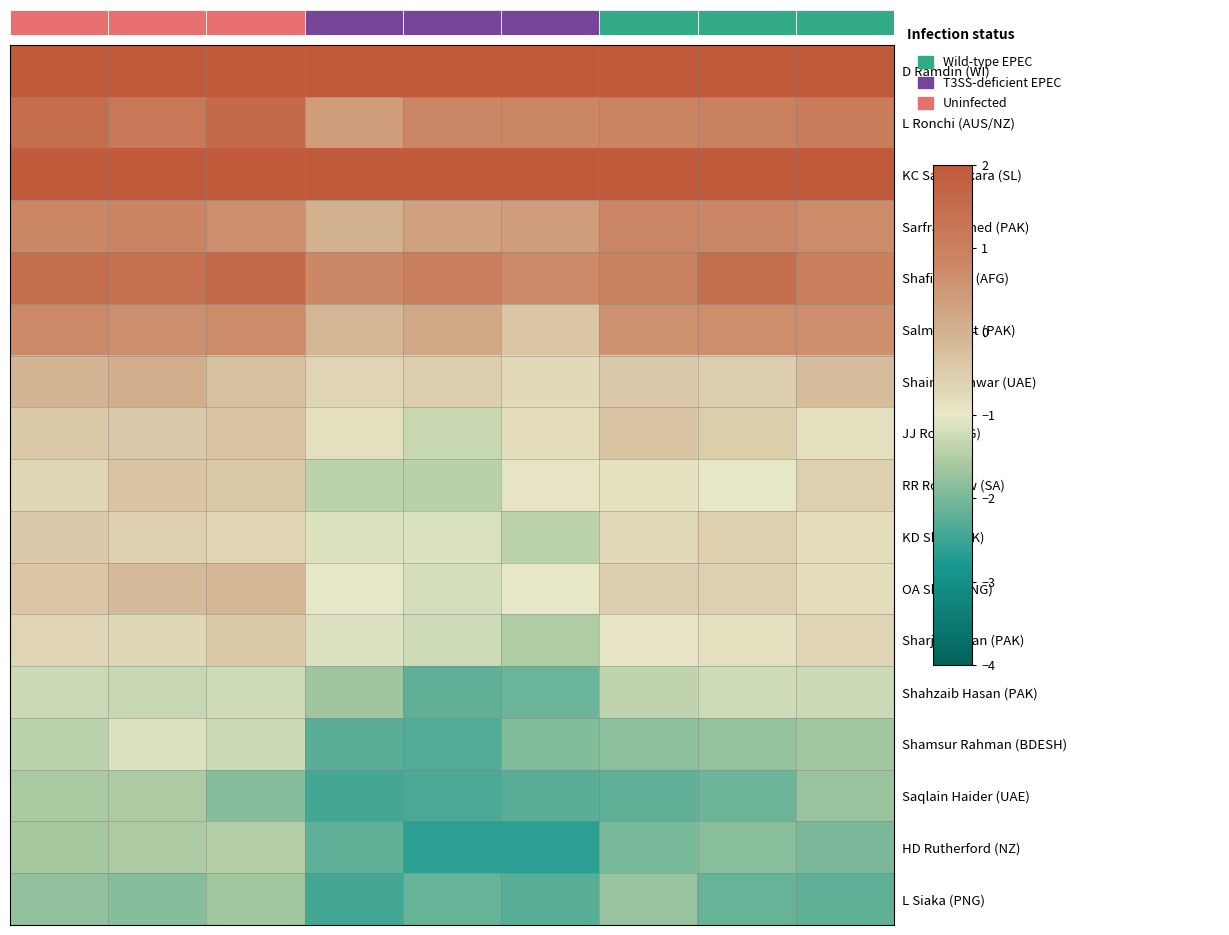

Which series has the largest total across all categories?

D Ramdin (WI)